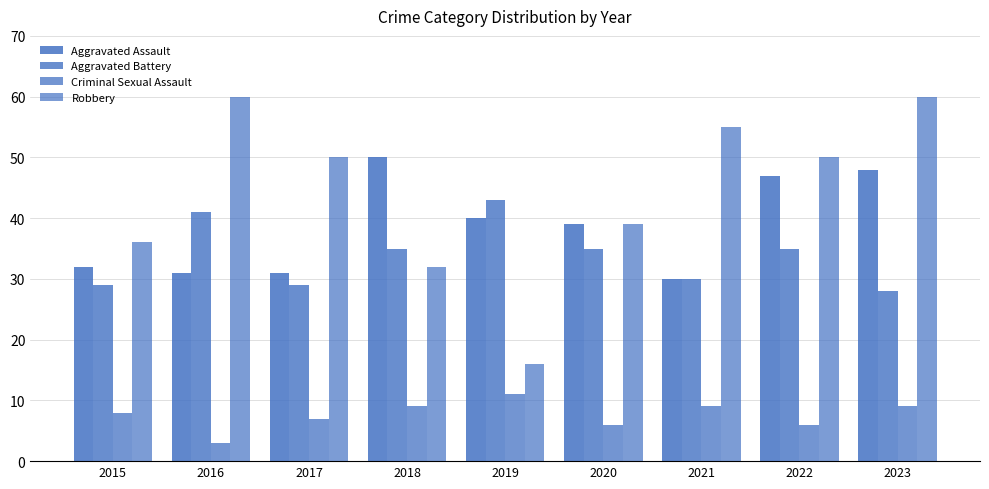

What is the sum of the Robbery values at 2021 and 2019?

71